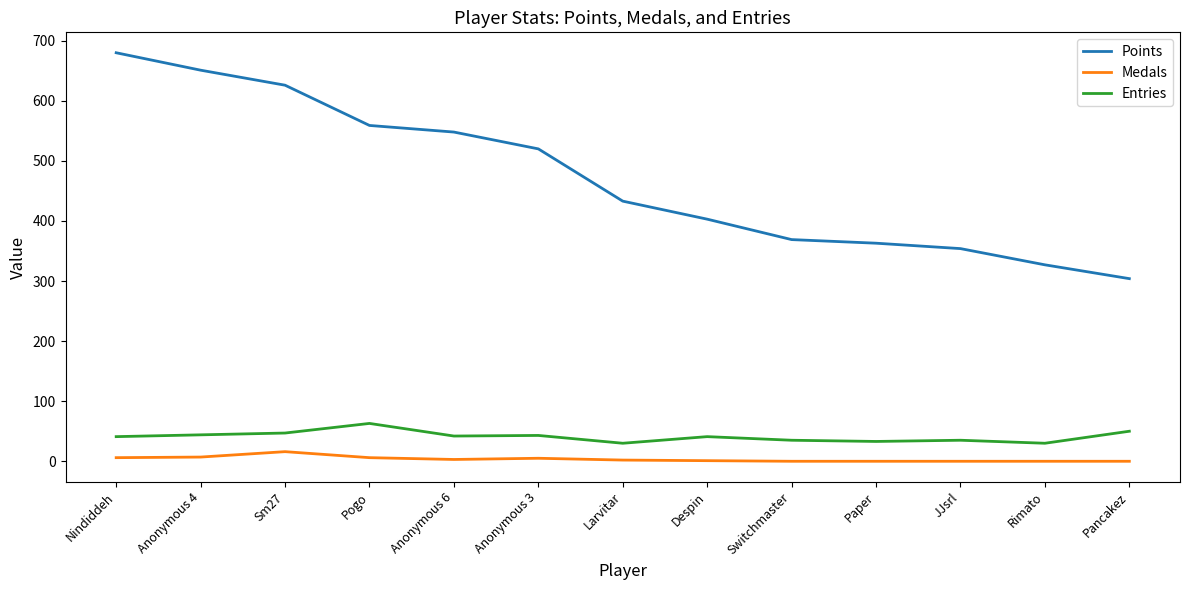

What is the maximum value shown in the chart?

680